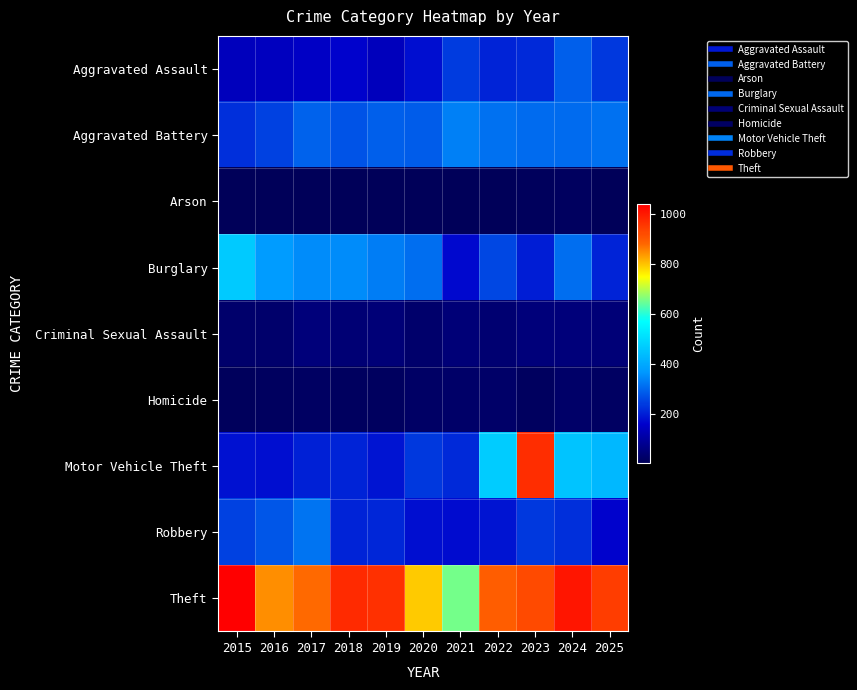

Rank the series at 2017 from highest to lowest value.

Theft, Burglary, Robbery, Aggravated Battery, Motor Vehicle Theft, Aggravated Assault, Criminal Sexual Assault, Homicide, Arson